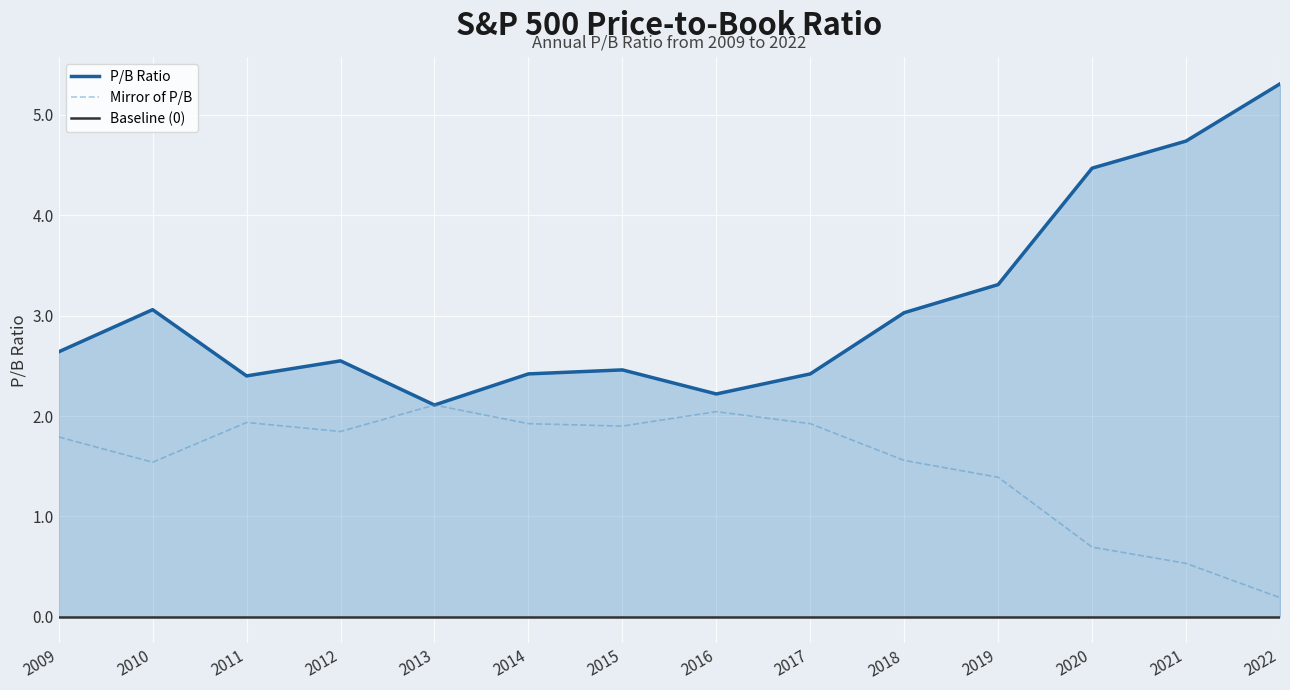

True or false: Mirror of P/B has a value of 3.5 at 2013.

False